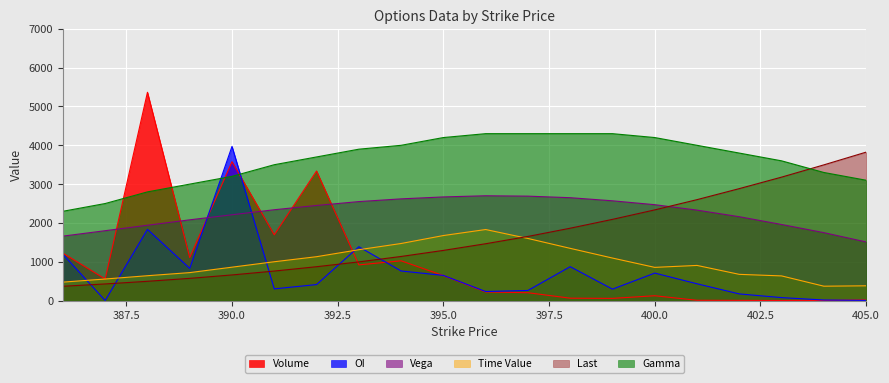

The Volume series shows 61.0 at 398.0. True or false?

True